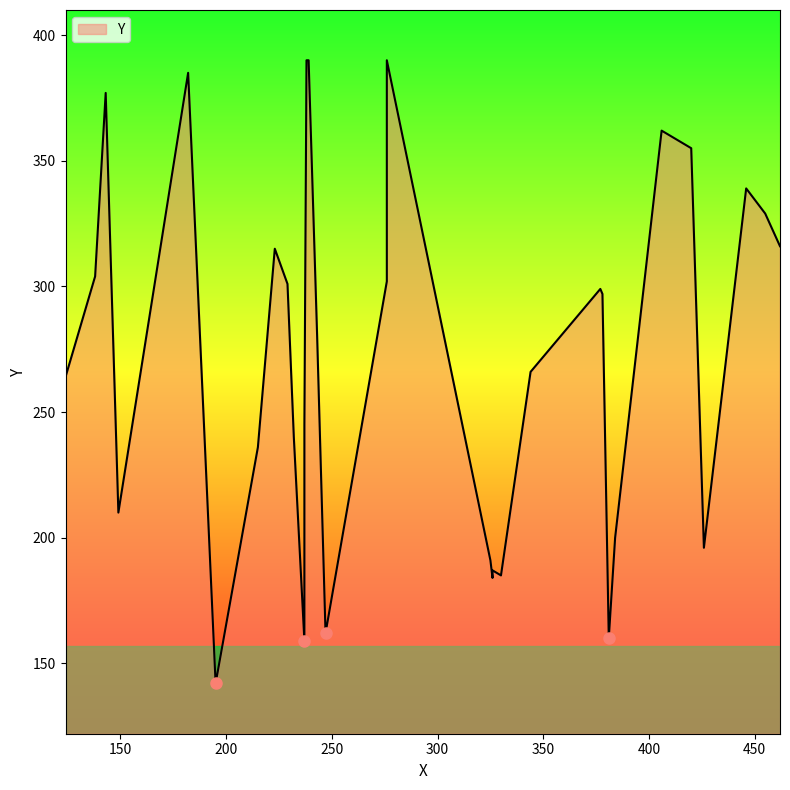

Count the number of data series in this chart.

1